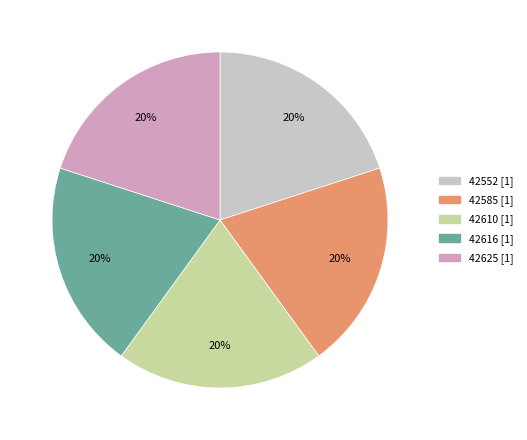

To the nearest percent, what is the average slice percentage?

20%